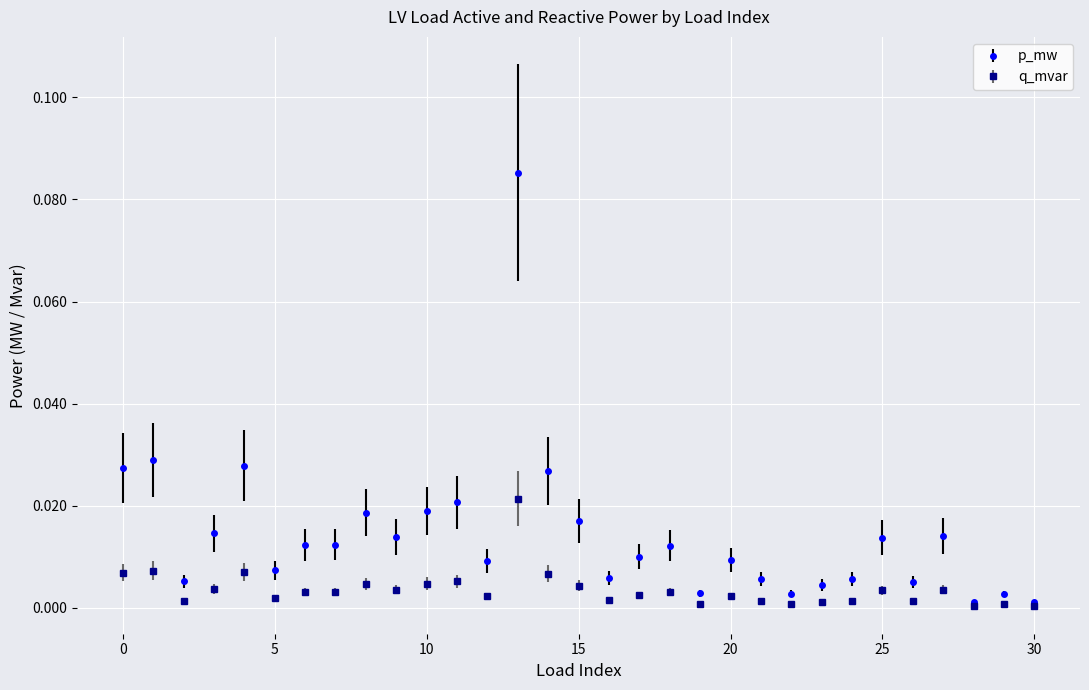

Is this an area chart (filled region under the line)?

No